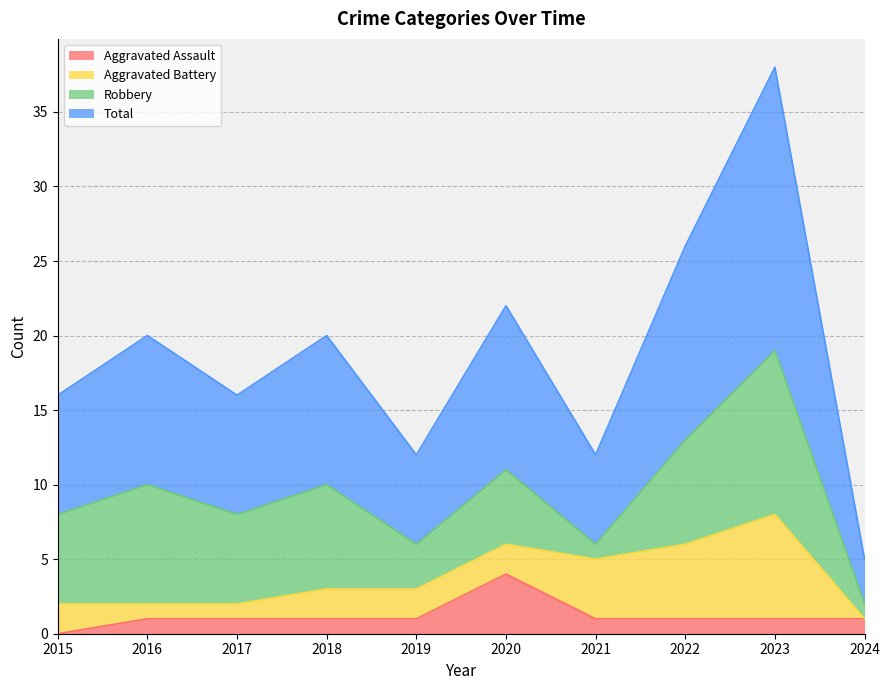

What is the sum of all Total values?

187